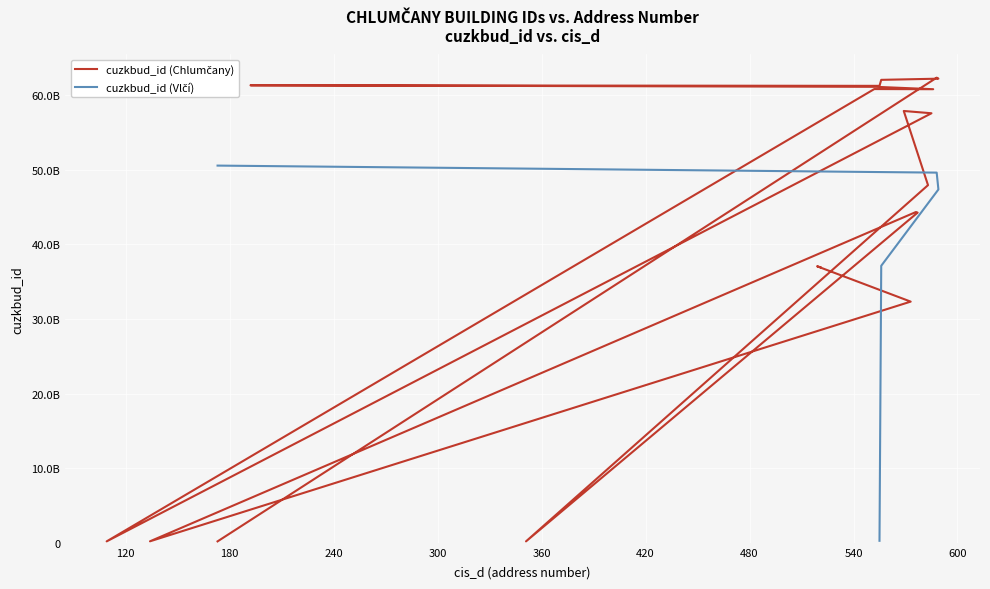

What is the value of the 14th point from the left?

191837406